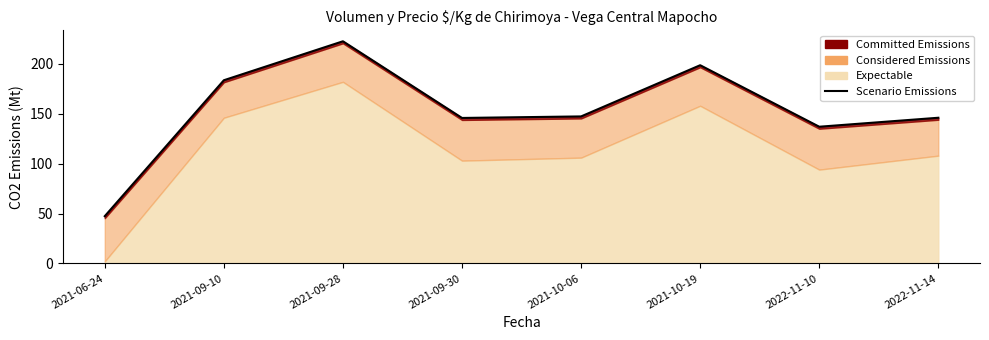

What position from the left is 2021-09-10?

2